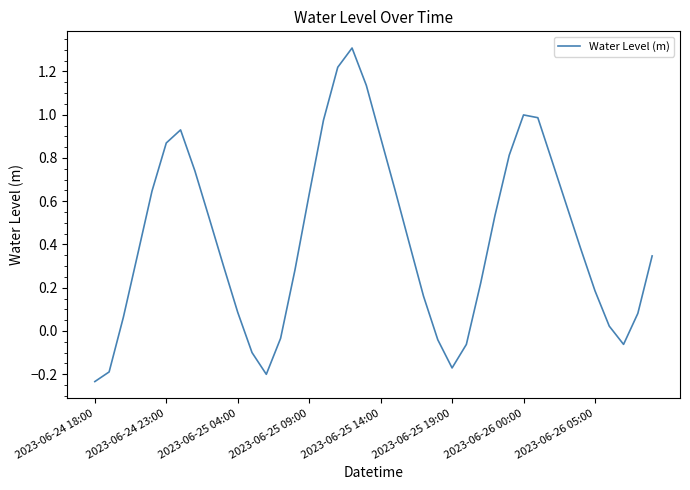

What is the difference between the maximum and minimum values?

1.5